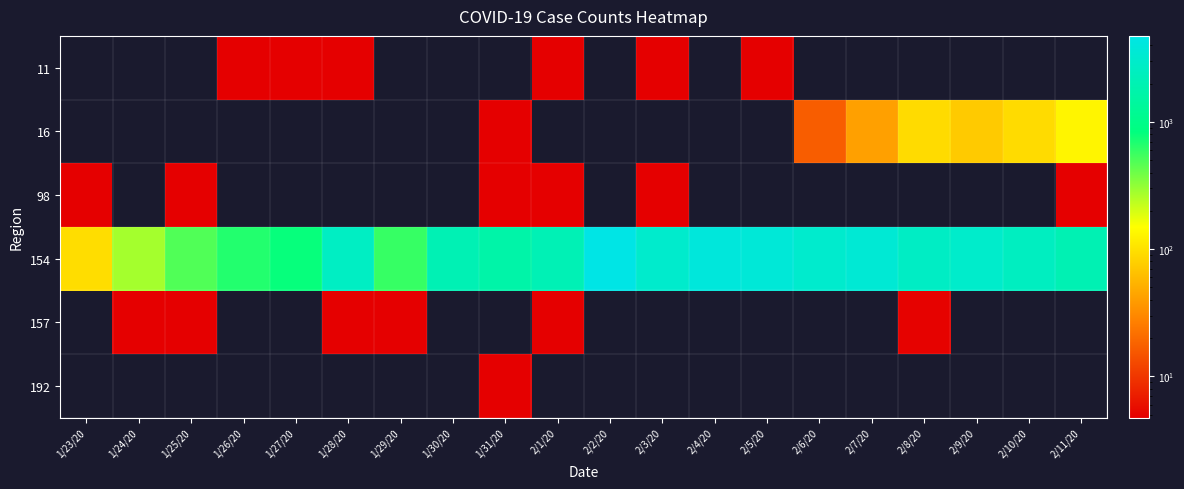

Reading left to right, extract all data points from this chart.

11: 1/23/20=0	1/24/20=0	1/25/20=0	1/26/20=3	1/27/20=2	1/28/20=2	1/29/20=0	1/30/20=0	1/31/20=0	2/1/20=1	2/2/20=0	2/3/20=1	2/4/20=0	2/5/20=2	2/6/20=0	2/7/20=0	2/8/20=0	2/9/20=0	2/10/20=0	2/11/20=0
16: 1/23/20=0	1/24/20=0	1/25/20=0	1/26/20=0	1/27/20=0	1/28/20=0	1/29/20=0	1/30/20=0	1/31/20=2	2/1/20=0	2/2/20=0	2/3/20=0	2/4/20=0	2/5/20=0	2/6/20=17	2/7/20=42	2/8/20=93	2/9/20=74	2/10/20=93	2/11/20=131
98: 1/23/20=1	1/24/20=0	1/25/20=3	1/26/20=0	1/27/20=0	1/28/20=0	1/29/20=0	1/30/20=0	1/31/20=2	2/1/20=1	2/2/20=0	2/3/20=3	2/4/20=0	2/5/20=0	2/6/20=0	2/7/20=0	2/8/20=0	2/9/20=0	2/10/20=0	2/11/20=1
154: 1/23/20=95	1/24/20=277	1/25/20=486	1/26/20=669	1/27/20=802	1/28/20=2632	1/29/20=578	1/30/20=2054	1/31/20=1661	2/1/20=2089	2/2/20=4739	2/3/20=3086	2/4/20=3991	2/5/20=3733	2/6/20=3147	2/7/20=3523	2/8/20=2704	2/9/20=3015	2/10/20=2525	2/11/20=2032
157: 1/23/20=0	1/24/20=2	1/25/20=1	1/26/20=0	1/27/20=0	1/28/20=1	1/29/20=1	1/30/20=0	1/31/20=0	2/1/20=1	2/2/20=0	2/3/20=0	2/4/20=0	2/5/20=0	2/6/20=0	2/7/20=0	2/8/20=5	2/9/20=0	2/10/20=0	2/11/20=0
192: 1/23/20=0	1/24/20=0	1/25/20=0	1/26/20=0	1/27/20=0	1/28/20=0	1/29/20=0	1/30/20=0	1/31/20=2	2/1/20=0	2/2/20=0	2/3/20=0	2/4/20=0	2/5/20=0	2/6/20=0	2/7/20=0	2/8/20=0	2/9/20=0	2/10/20=0	2/11/20=0